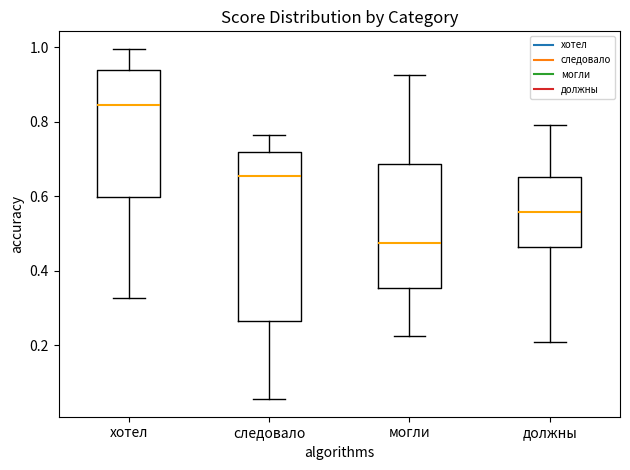

Where does the lower whisker of the box for хотел end on the y-axis? The values are not printed on the chart, so give them approximately, as read against the axis.

0.32